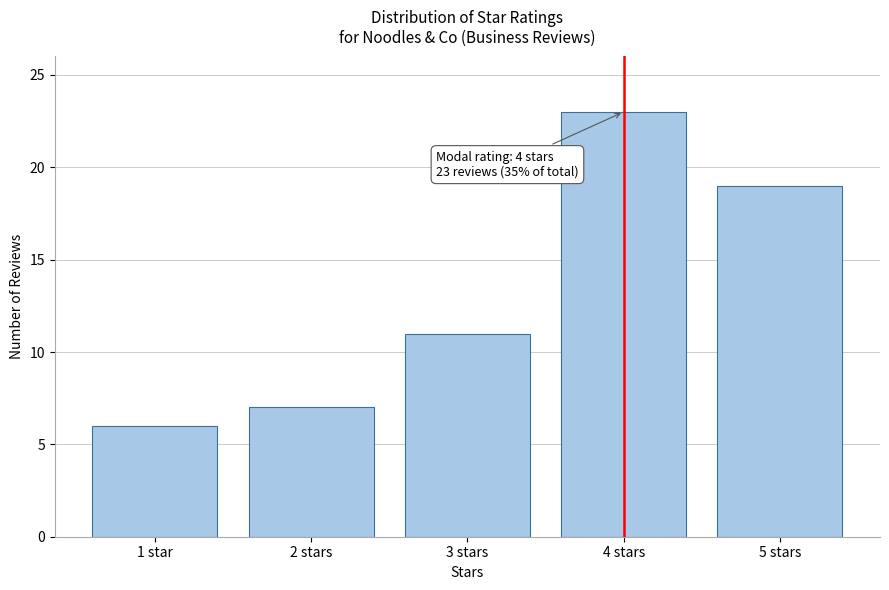

Reading left to right, transcribe all the data shown in this chart.

1 star=6	2 stars=7	3 stars=11	4 stars=23	5 stars=19